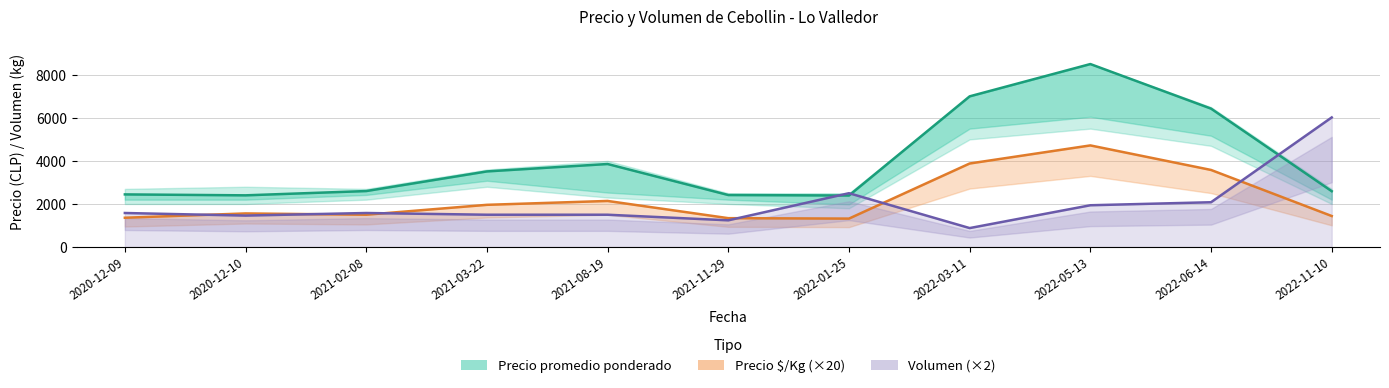

The Volumen (×2) series shows 1940 at 2022-05-13. True or false?

True